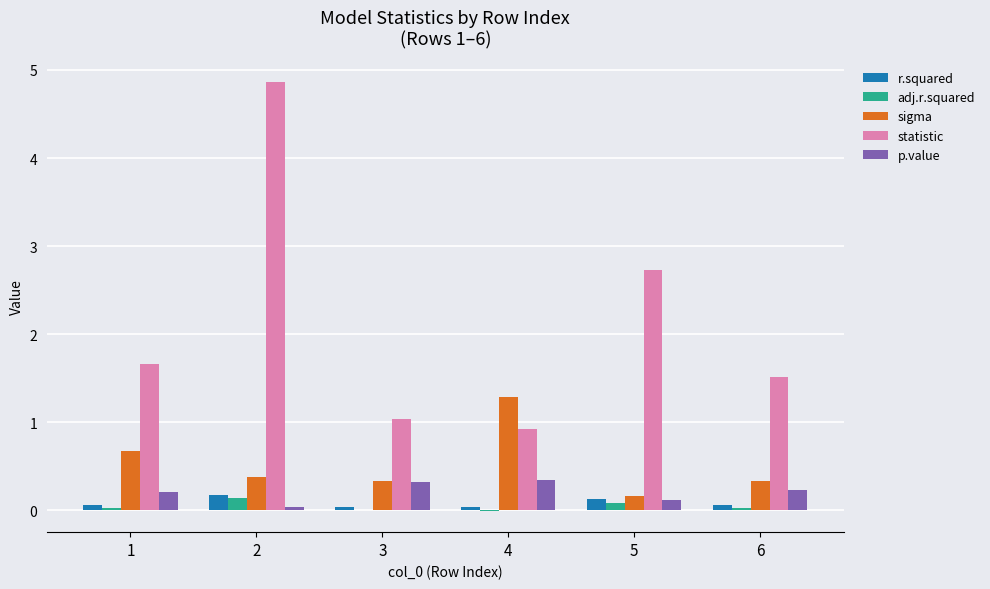

Read the adj.r.squared value at 5.

0.1